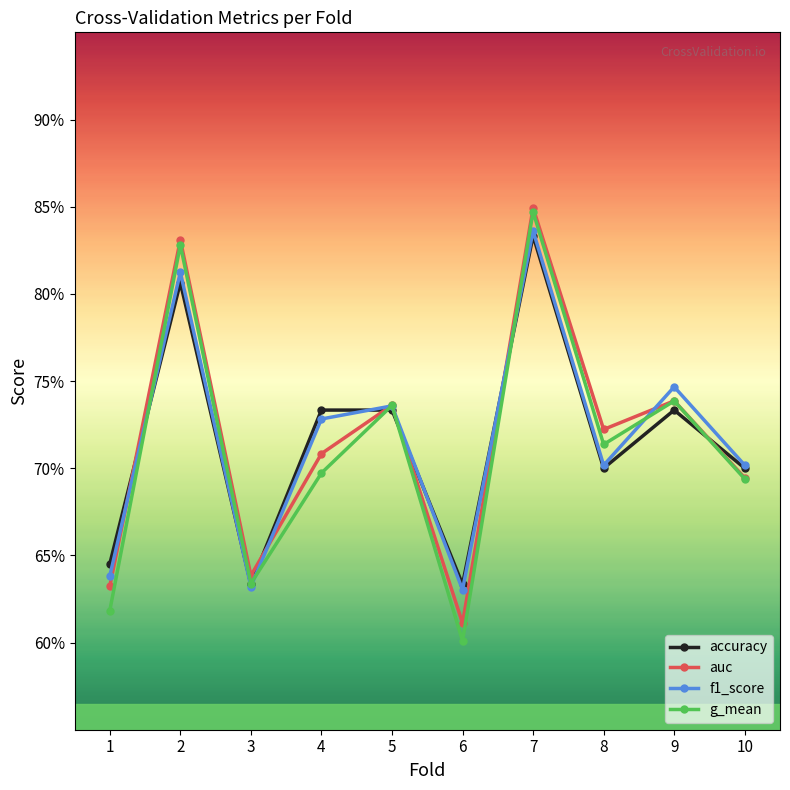

At which category does accuracy reach its first local peak?

2